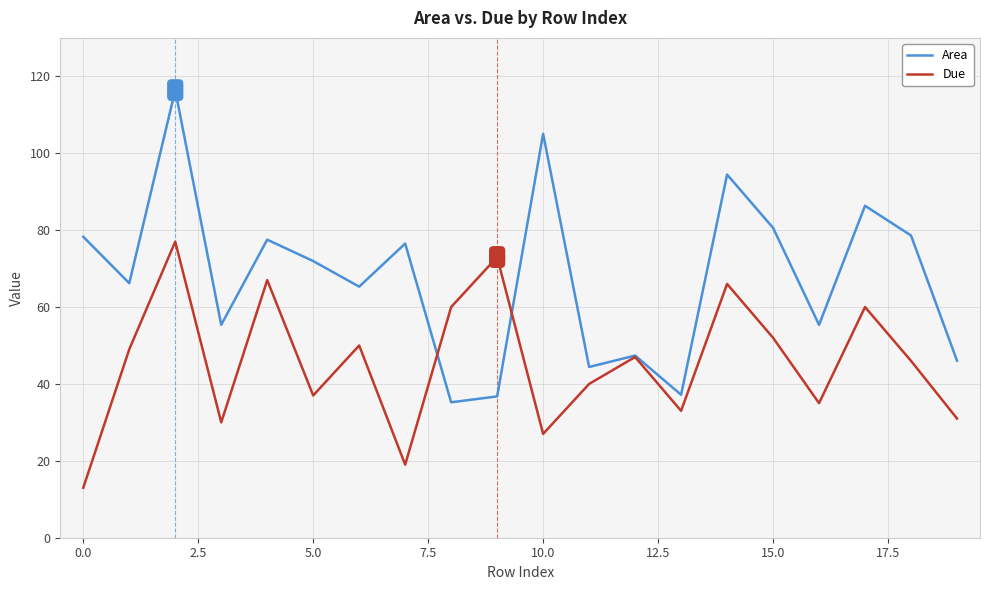

Rank the series by their average value, from lowest to highest.

Due, Area